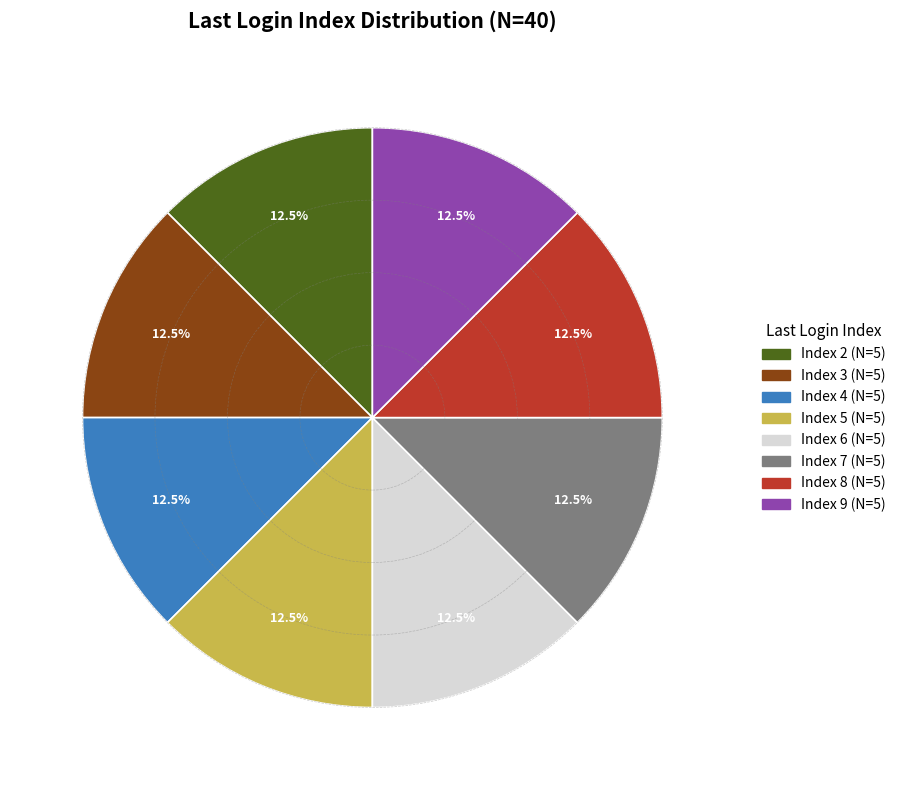

Is there a majority slice in this chart?

No